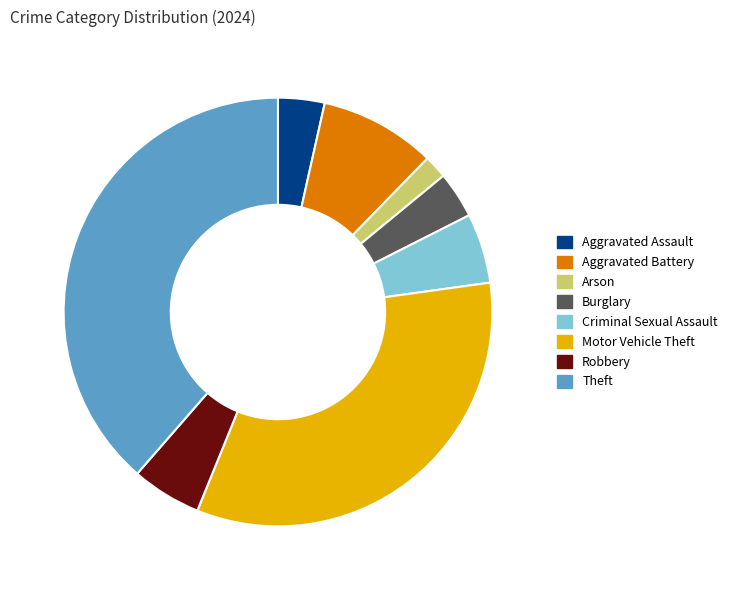

True or false: Aggravated Assault accounts for 11% of the total.

False